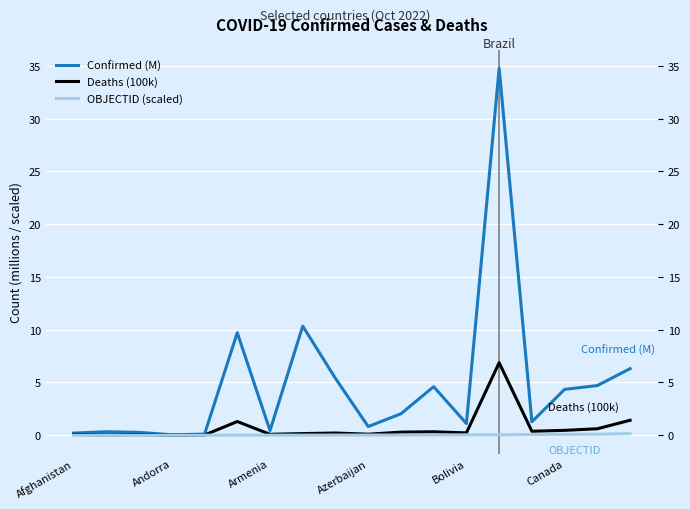

Which series has the largest range (max minus min)?

Confirmed (M)